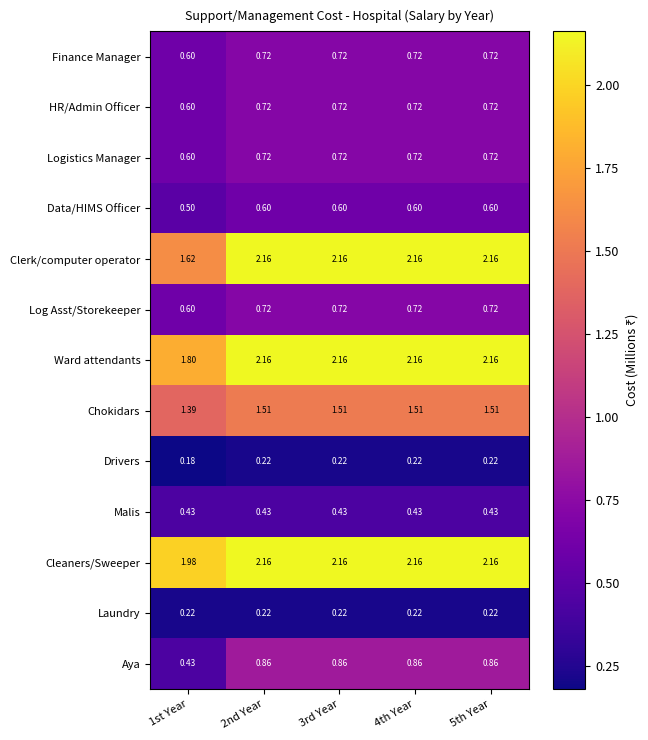

Which series has the largest total across all categories?

Cleaners/Sweeper